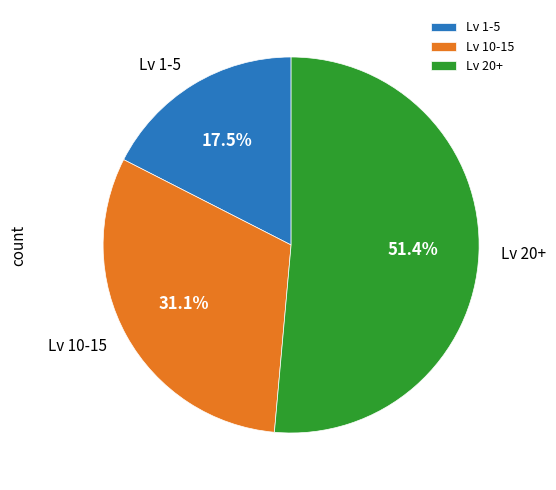

Does Lv 10-15 account for over 50% of the chart?

No